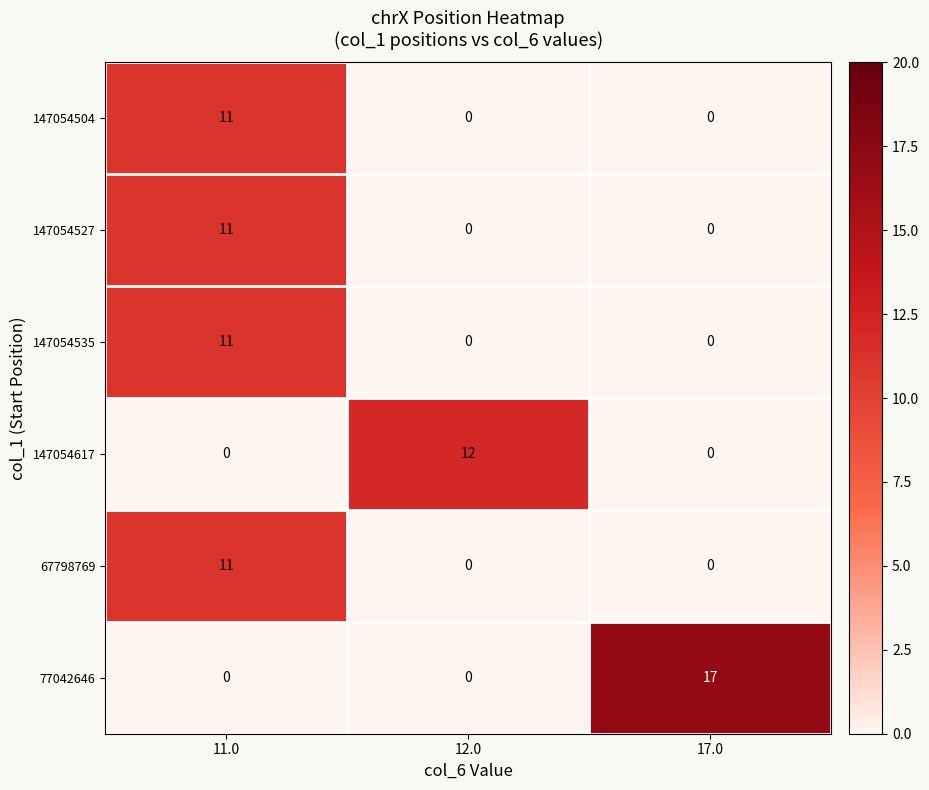

How many 147054527 values are between 0 and 11?

3